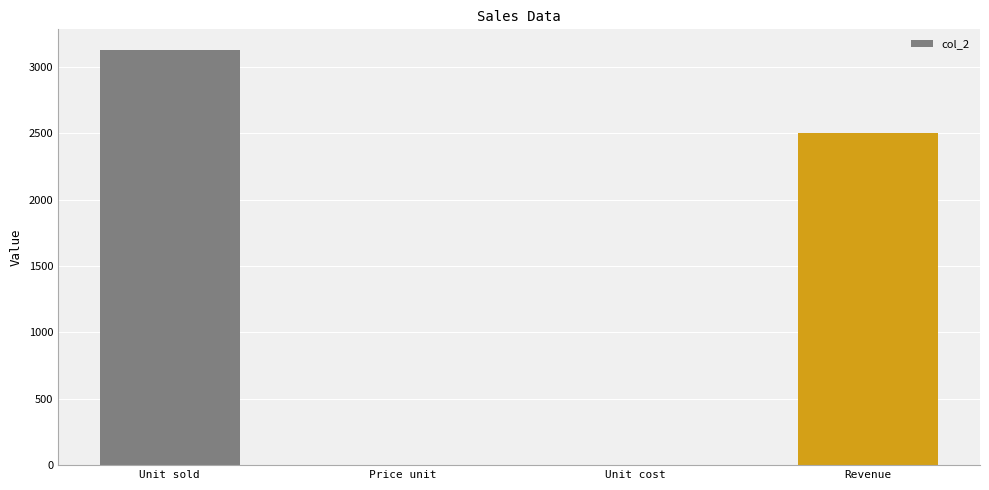

What is the maximum value shown in the chart?

3125.0